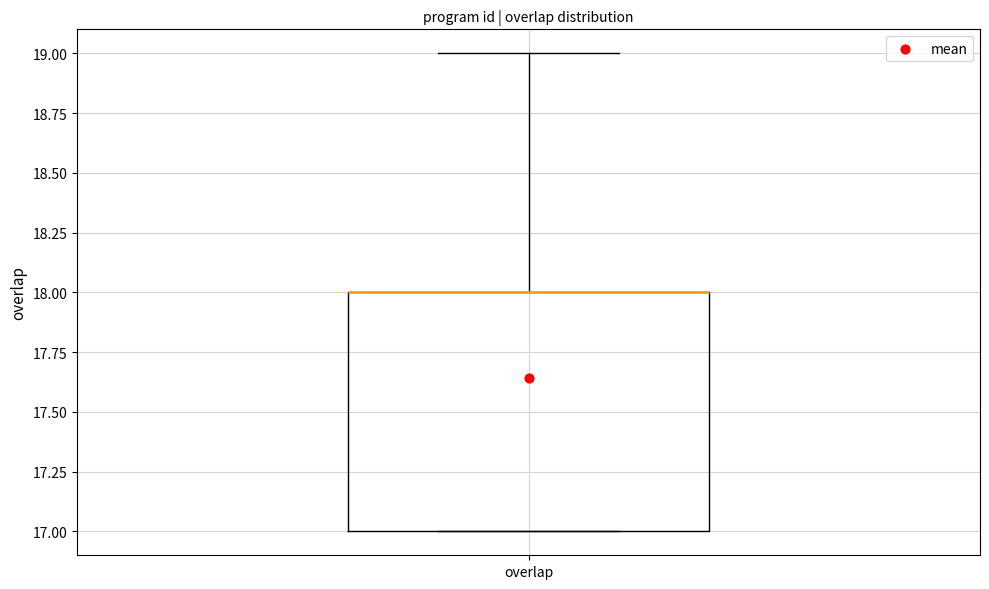

Transcribe this box plot: give where the median line is, the range the box spans, and where the two whiskers end, as read against the y-axis. The values are not printed on the chart, so give them approximately, as read against the axis.

median 18 (drawn on the box's upper edge), box 17 to 18, whiskers 17 to 19